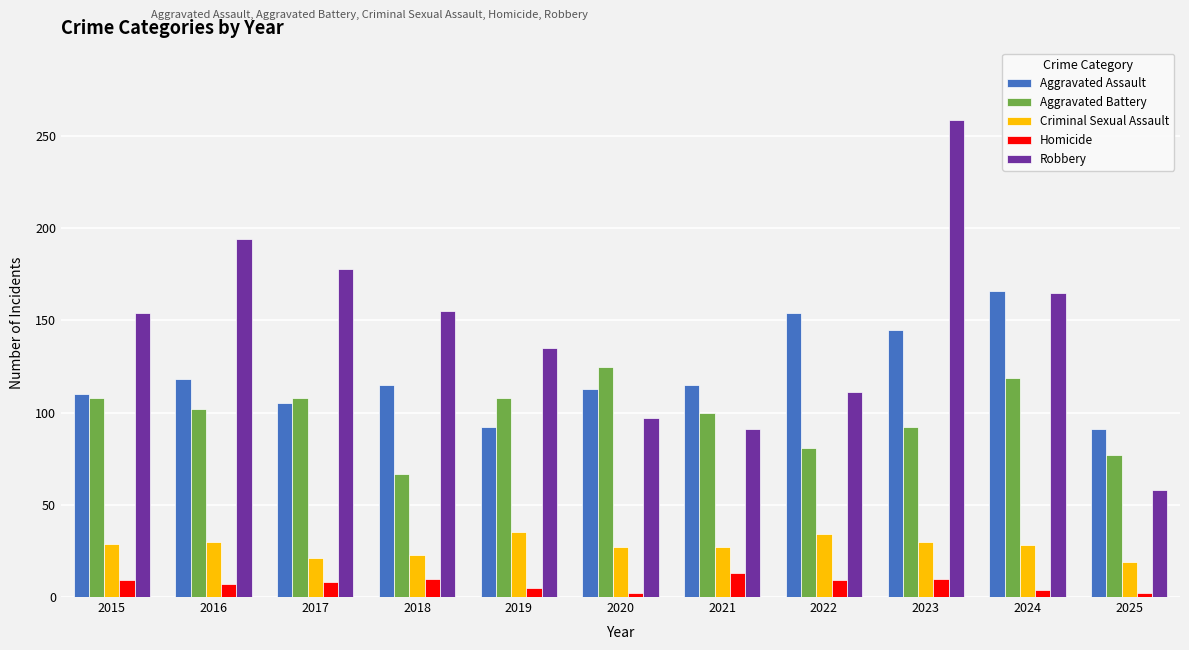

What is the difference between the maximum and minimum values in the Robbery series?

201